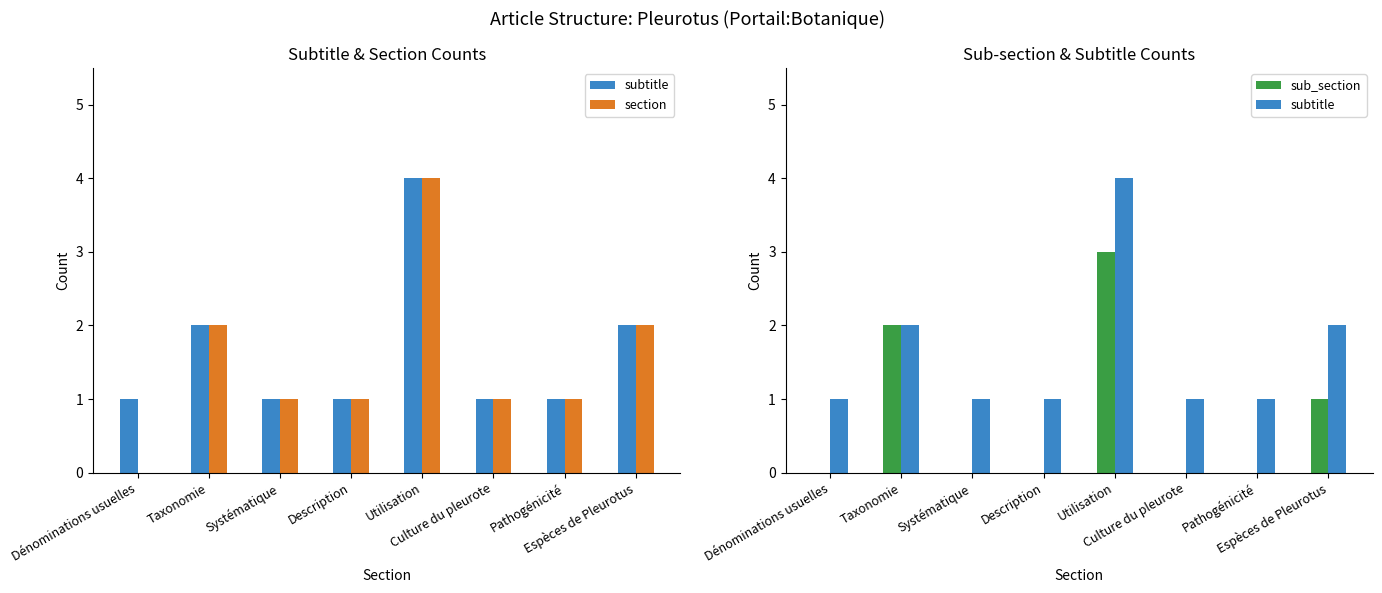

Read the sub_section value at Espèces de Pleurotus.

1